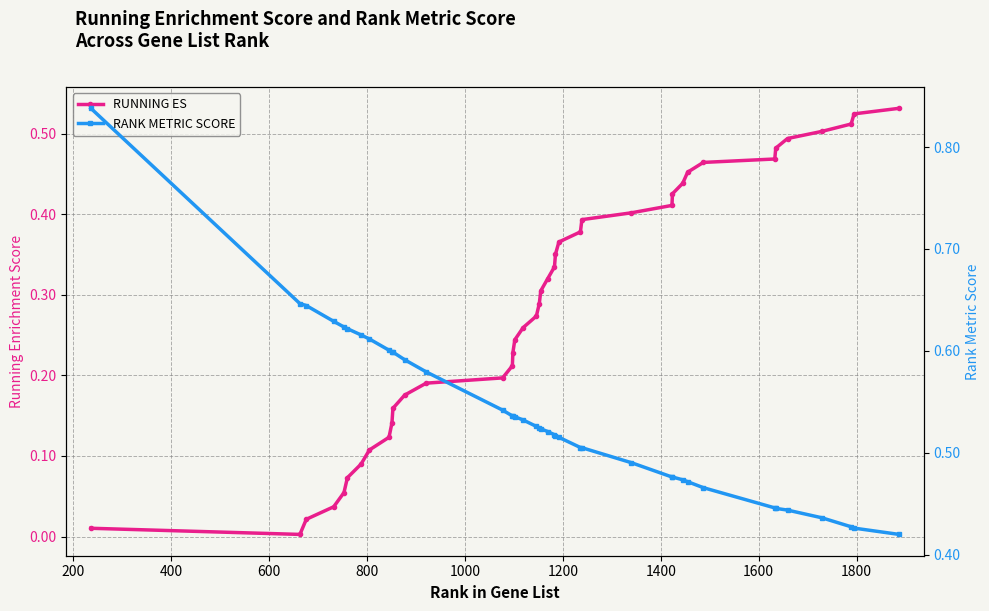

The RANK METRIC SCORE series shows 0.3 at 34. True or false?

False